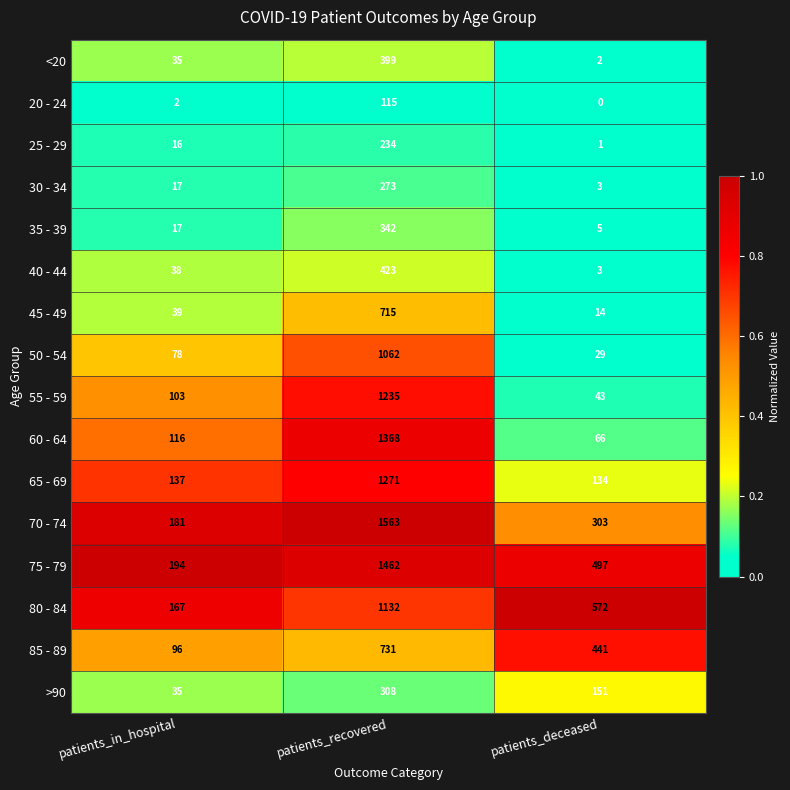

At how many categories does at least one series exceed 0?

3